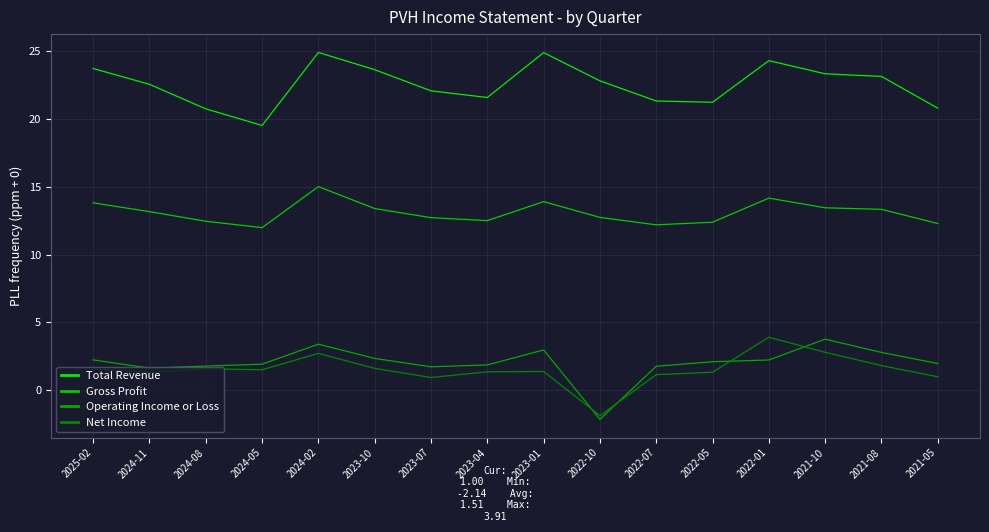

What is the sum of all Total Revenue values?

360.5